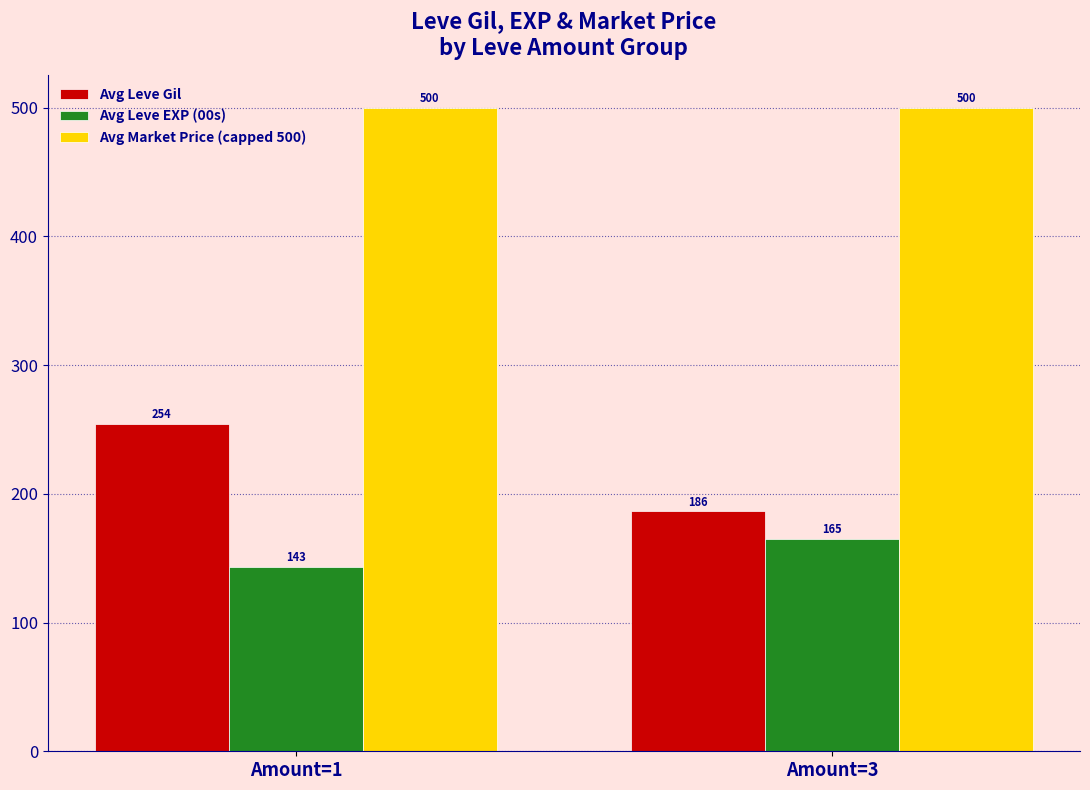

What is the sum of the Avg Market Price (capped 500) values at Amount=1 and Amount=3?

1000.0